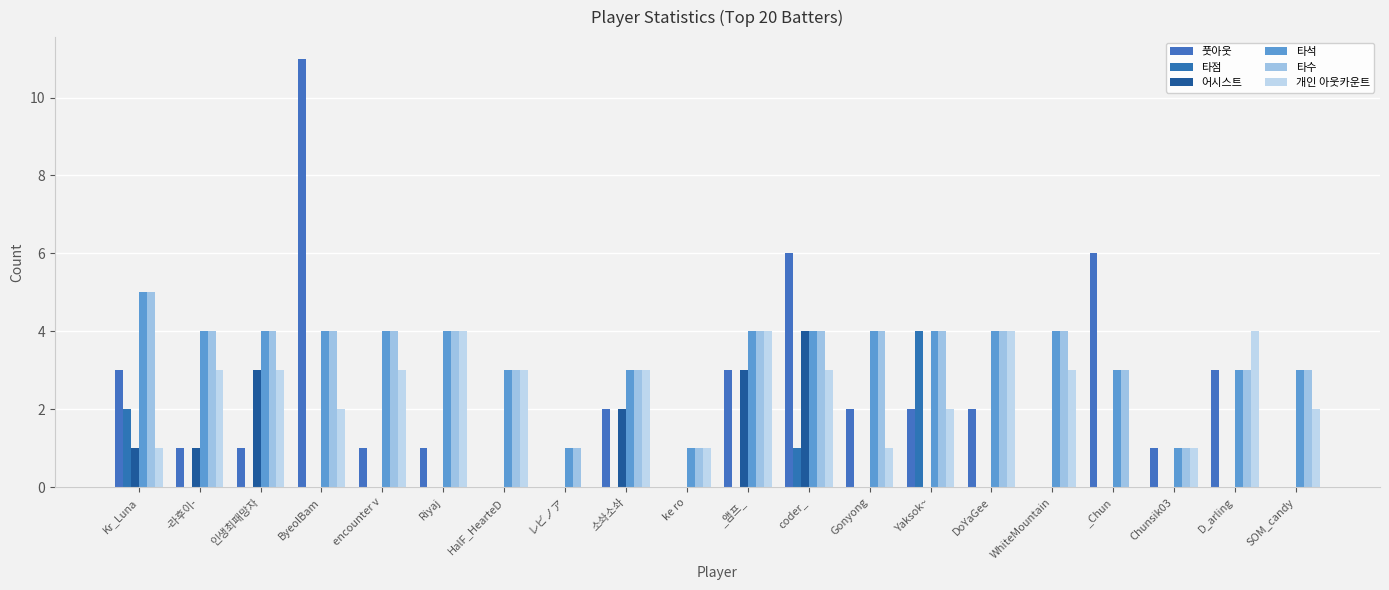

Reading left to right, list all the values displayed in this chart.

풋아웃: 3	1	1	11	1	1	0	0	2	0	3	6	2	2	2	0	6	1	3	0
타점: 2	0	0	0	0	0	0	0	0	0	0	1	0	4	0	0	0	0	0	0
어시스트: 1	1	3	0	0	0	0	0	2	0	3	4	0	0	0	0	0	0	0	0
타석: 5	4	4	4	4	4	3	1	3	1	4	4	4	4	4	4	3	1	3	3
타수: 5	4	4	4	4	4	3	1	3	1	4	4	4	4	4	4	3	1	3	3
개인 아웃카운트: 1	3	3	2	3	4	3	0	3	1	4	3	1	2	4	3	0	1	4	2